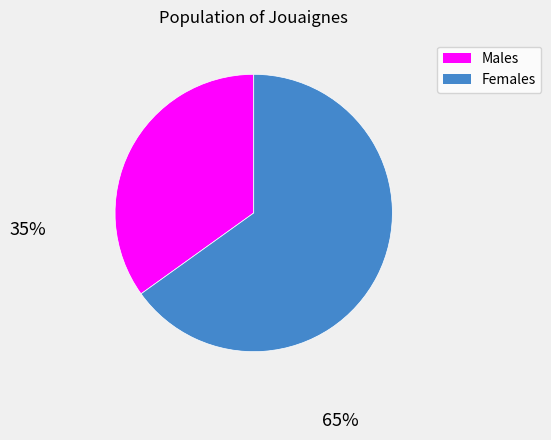

Do Females and Males together represent more than half of the pie?

Yes